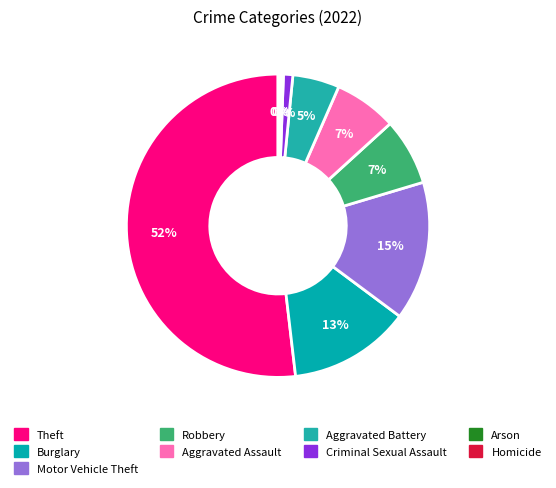

What percentage do Robbery and Criminal Sexual Assault together represent?

8.1%